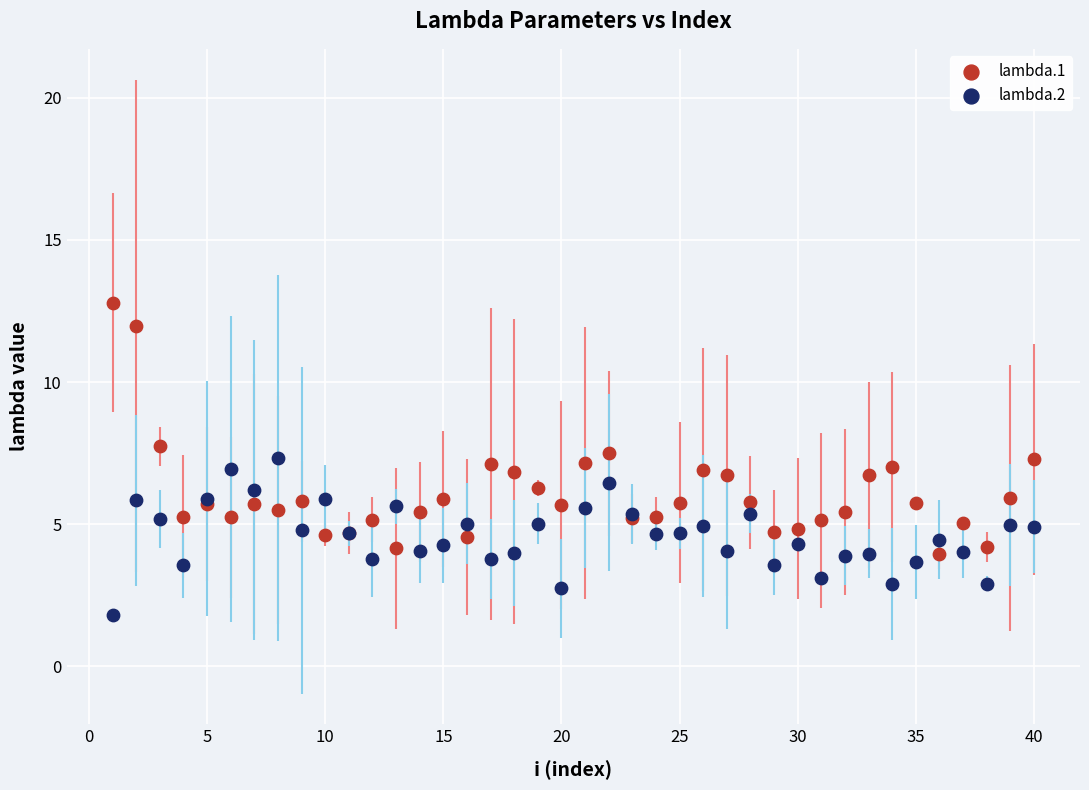

Which series has the largest Y range (max minus min)?

lambda.1